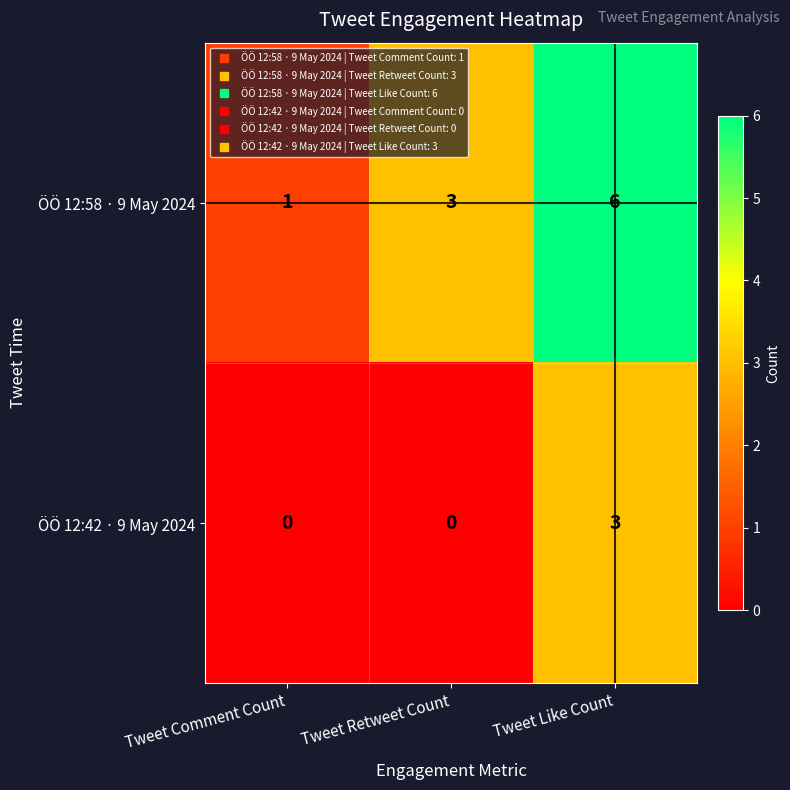

How many categories are shown in the chart?

3